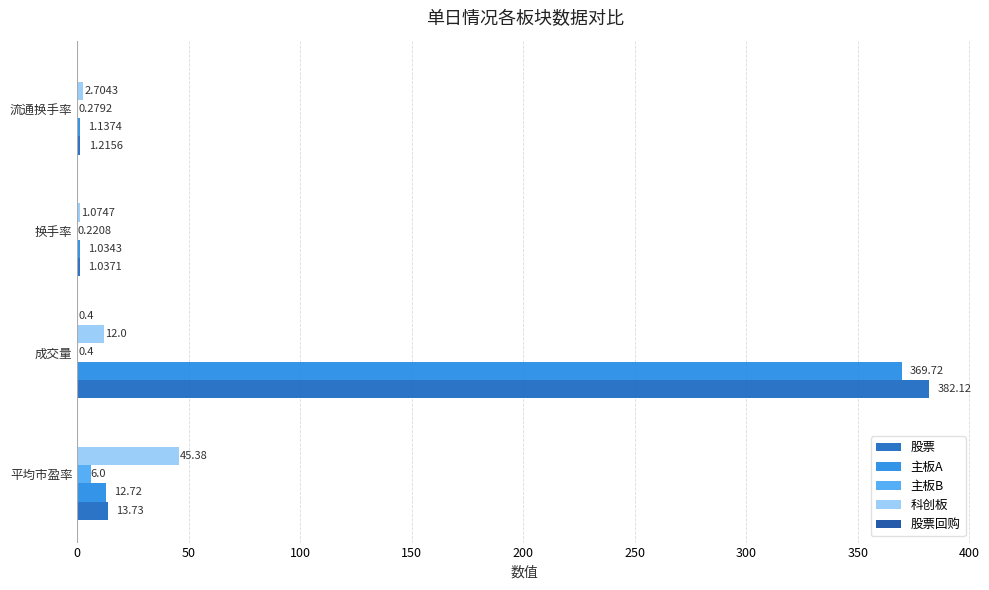

Is the value of 科创板 at 平均市盈率 greater than the value of 主板A at 换手率?

Yes